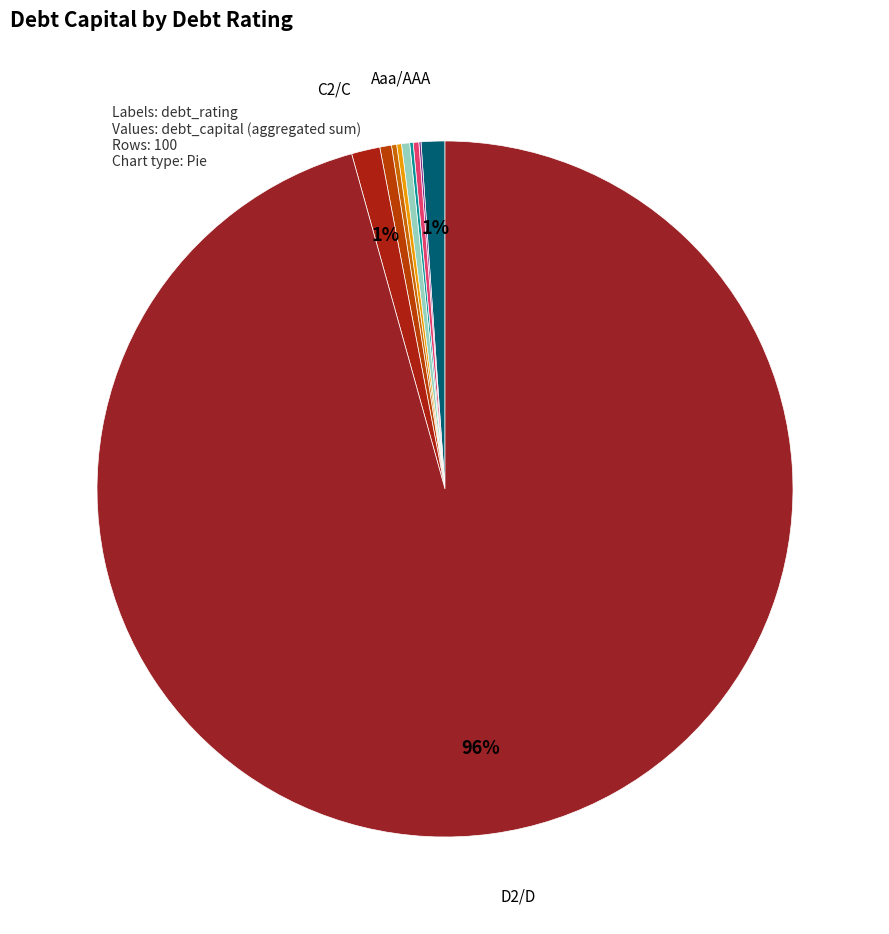

What is the largest slice in the pie chart?

D2/D